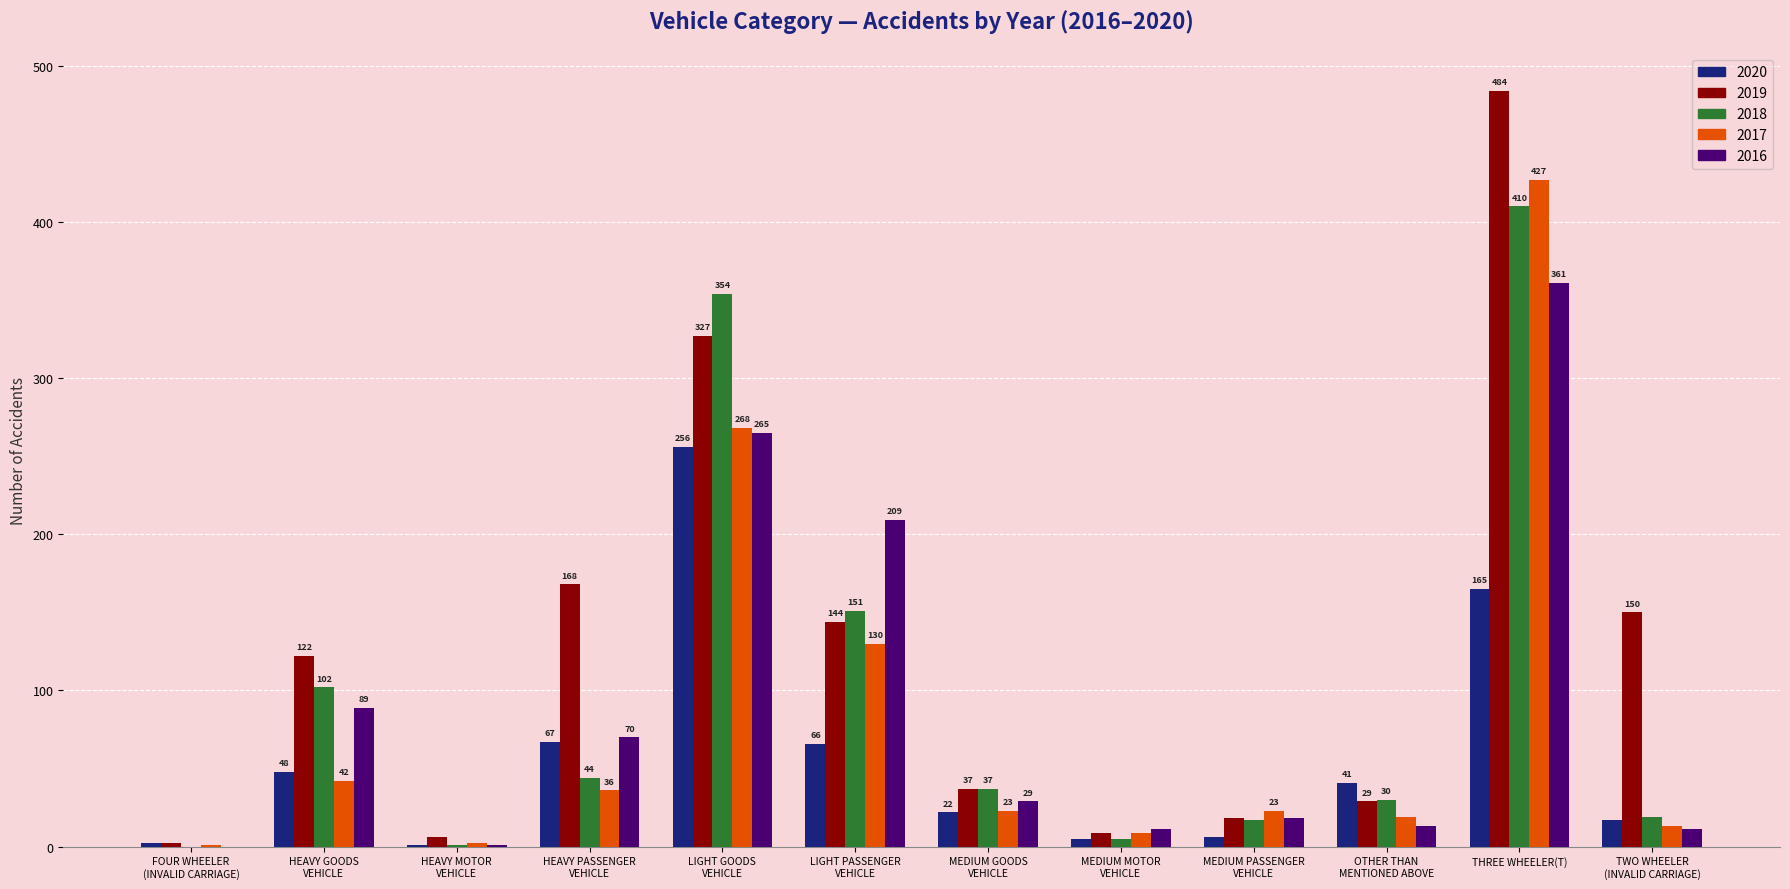

True or false: 2017 has a value of 427 at THREE WHEELER(T).

True